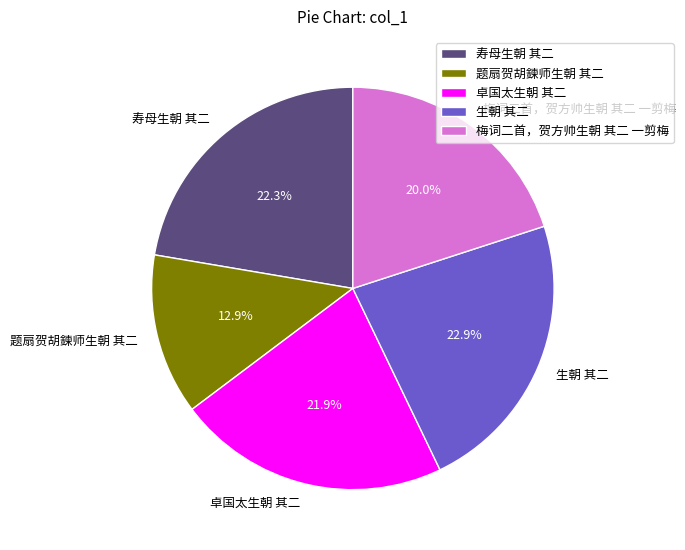

Approximately how many times larger is the value at 题扇贺胡鍊师生朝 其二 compared to 梅词二首，贺方帅生朝 其二 一剪梅?

0.6